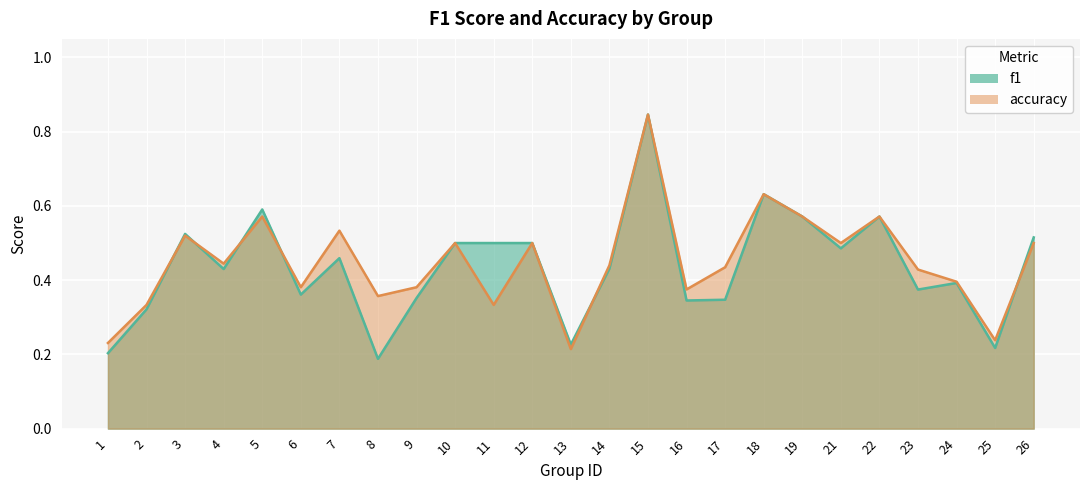

Which series has the largest total across all categories?

accuracy